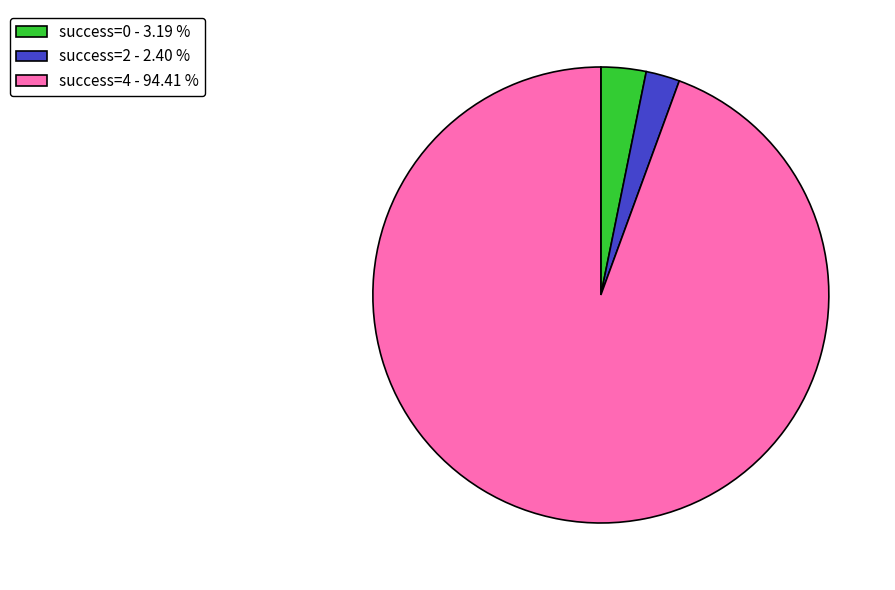

How many segments does this pie chart have?

3